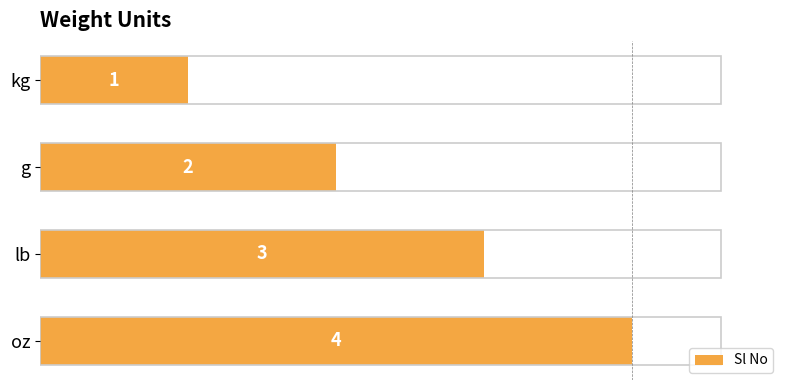

How many values are between 2 and 4?

3